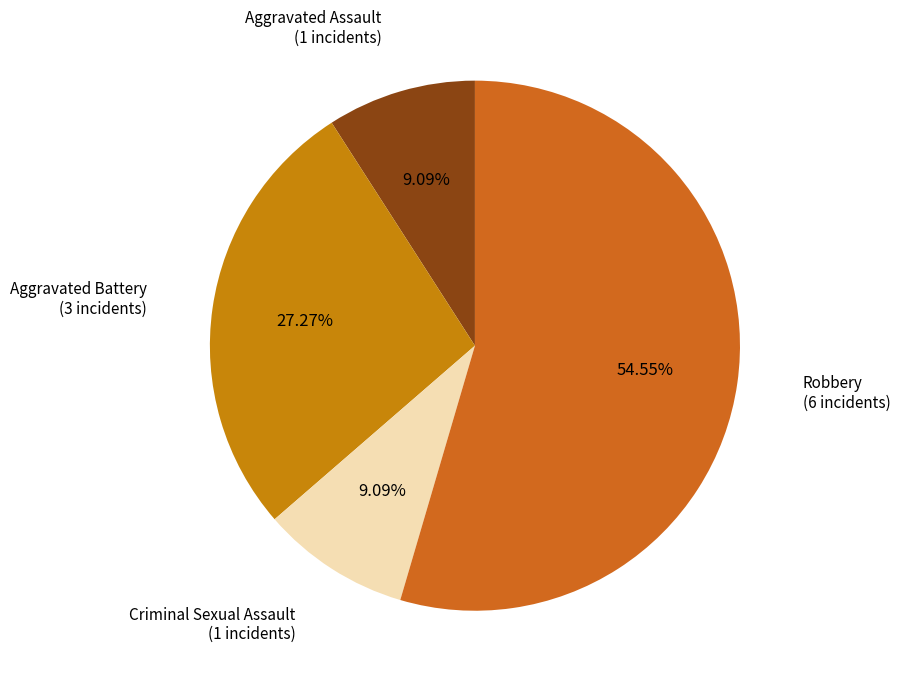

How many slices are in this pie chart?

4